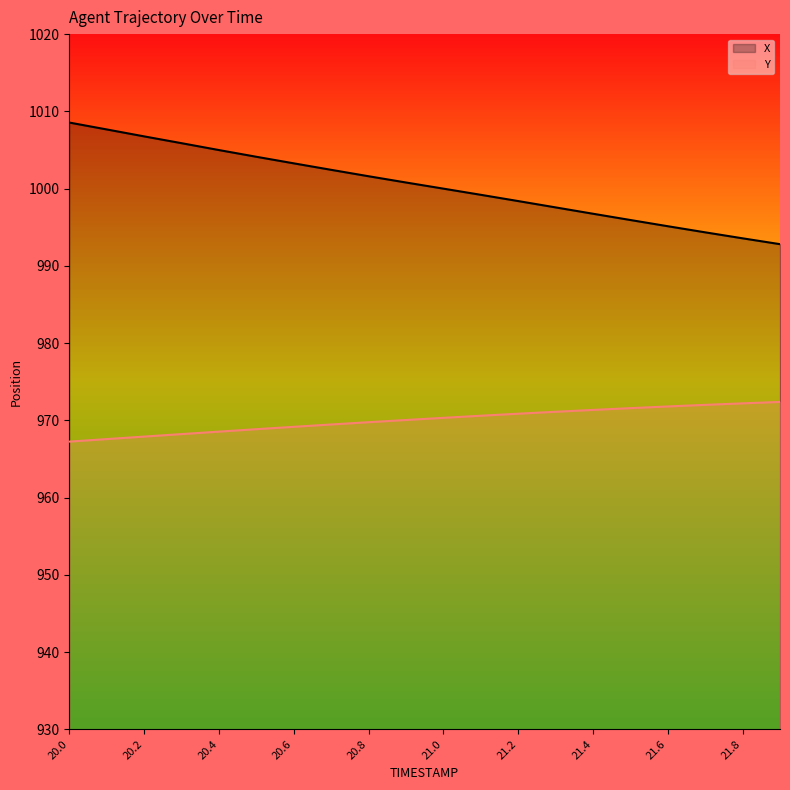

Which series has the widest spread of values?

X